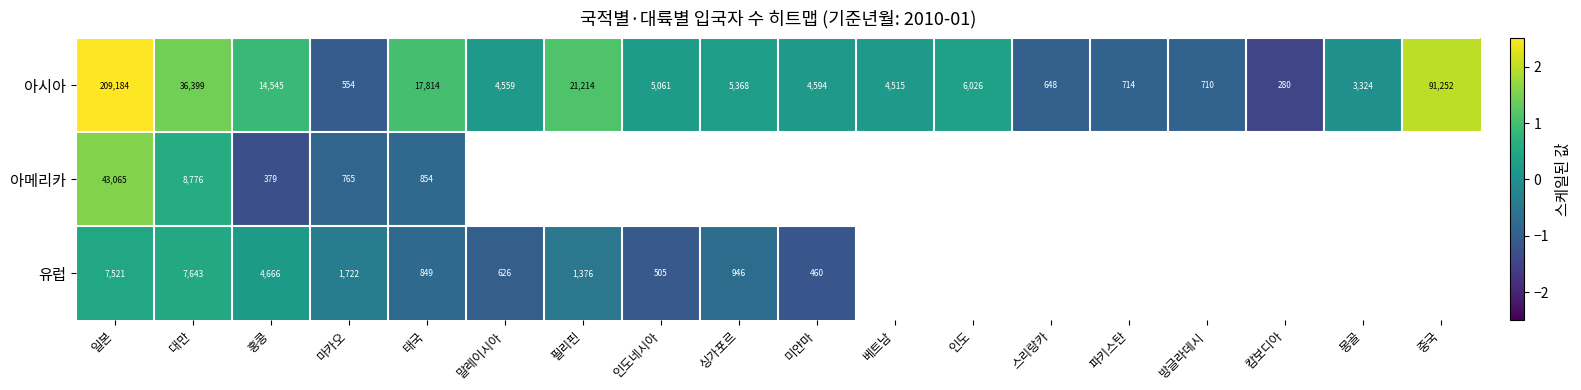

What is the spread (max minus min) of values at 인도네시아?

1.4